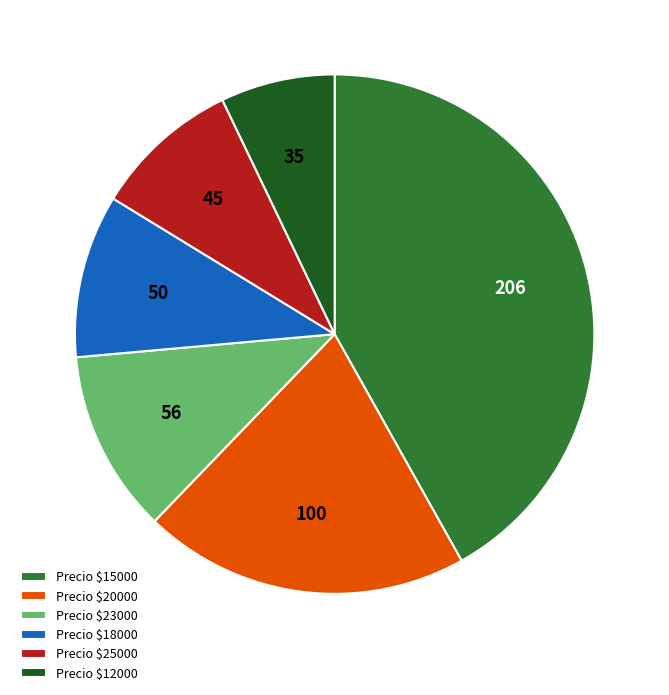

Does Precio $18000 account for over 50% of the chart?

No